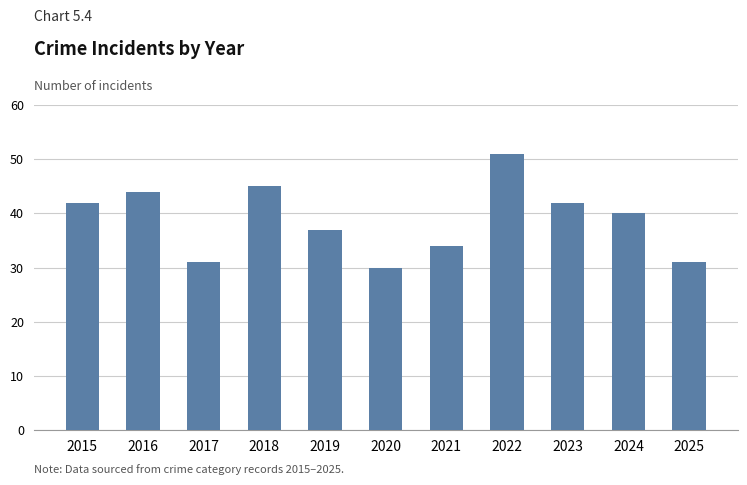

Reading right to left, extract all data points from this chart.

31	40	42	51	34	30	37	45	31	44	42